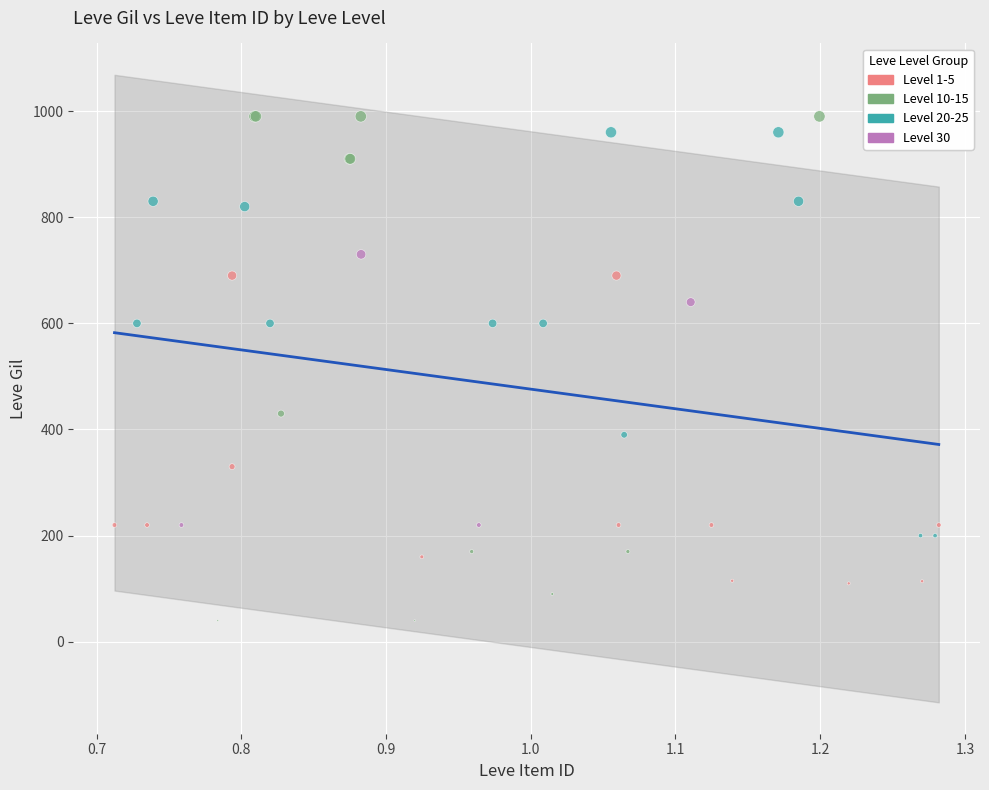

Which series contains the lowest Y value?

Level 10-15